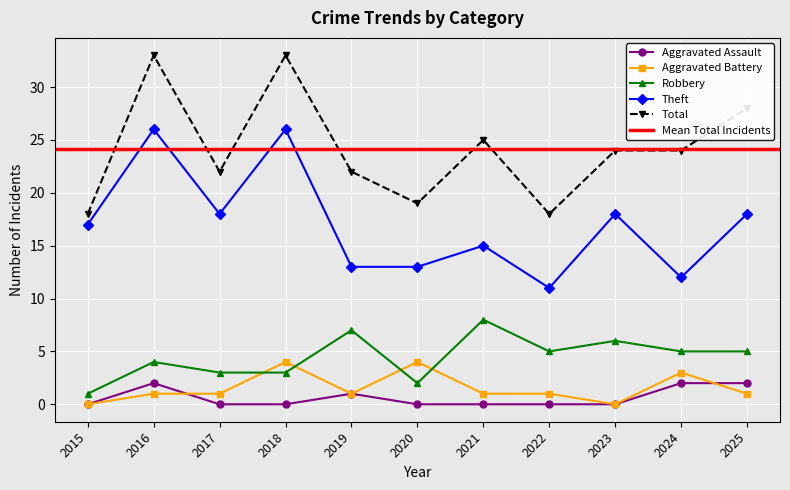

How many interior local valleys does the Robbery series have?

2